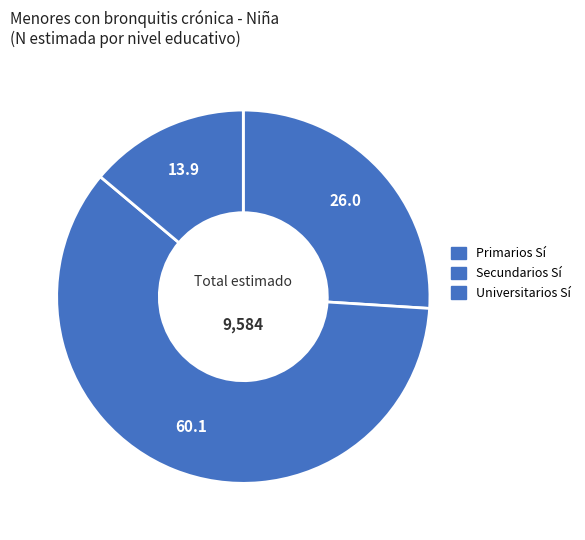

How many slices are in this pie chart?

3